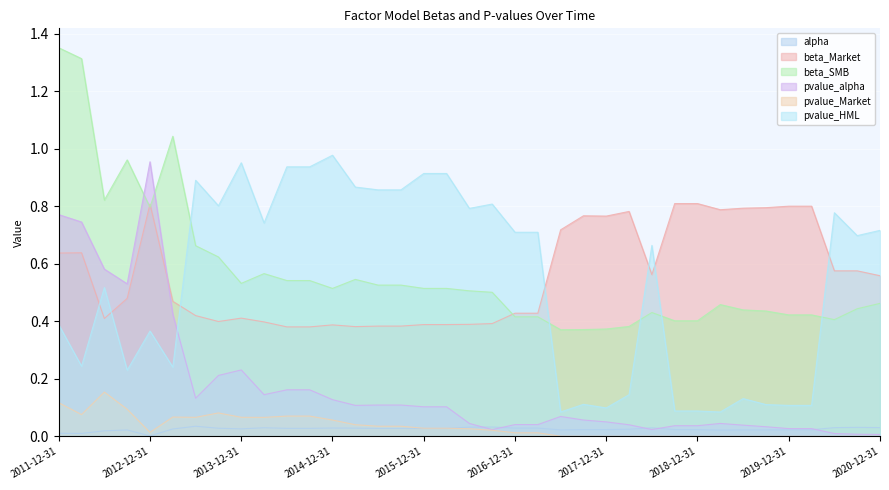

Reading left to right, transcribe all the data shown in this chart.

alpha: 2011-12-31=0.0	2012-03-31=0.0	2012-06-30=0.0	2012-09-30=0.0	2012-12-31=0.0	2013-03-31=0.0	2013-06-30=0.0	2013-09-30=0.0	2013-12-31=0.0	2014-03-31=0.0	2014-06-30=0.0	2014-09-30=0.0	2014-12-31=0.0	2015-03-31=0.0	2015-06-30=0.0	2015-09-30=0.0	2015-12-31=0.0	2016-03-31=0.0	2016-06-30=0.0	2016-09-30=0.0	2016-12-31=0.0	2017-03-31=0.0	2017-06-30=0.0	2017-09-30=0.0	2017-12-31=0.0	2018-03-31=0.0	2018-06-30=0.0	2018-09-30=0.0	2018-12-31=0.0	2019-03-31=0.0	2019-06-30=0.0	2019-09-30=0.0	2019-12-31=0.0	2020-03-31=0.0	2020-06-30=0.0	2020-09-30=0.0	2020-12-31=0.0
beta_Market: 2011-12-31=0.6	2012-03-31=0.6	2012-06-30=0.4	2012-09-30=0.5	2012-12-31=0.8	2013-03-31=0.5	2013-06-30=0.4	2013-09-30=0.4	2013-12-31=0.4	2014-03-31=0.4	2014-06-30=0.4	2014-09-30=0.4	2014-12-31=0.4	2015-03-31=0.4	2015-06-30=0.4	2015-09-30=0.4	2015-12-31=0.4	2016-03-31=0.4	2016-06-30=0.4	2016-09-30=0.4	2016-12-31=0.4	2017-03-31=0.4	2017-06-30=0.7	2017-09-30=0.8	2017-12-31=0.8	2018-03-31=0.8	2018-06-30=0.6	2018-09-30=0.8	2018-12-31=0.8	2019-03-31=0.8	2019-06-30=0.8	2019-09-30=0.8	2019-12-31=0.8	2020-03-31=0.8	2020-06-30=0.6	2020-09-30=0.6	2020-12-31=0.6
beta_SMB: 2011-12-31=1.4	2012-03-31=1.3	2012-06-30=0.8	2012-09-30=1.0	2012-12-31=0.8	2013-03-31=1.0	2013-06-30=0.7	2013-09-30=0.6	2013-12-31=0.5	2014-03-31=0.6	2014-06-30=0.5	2014-09-30=0.5	2014-12-31=0.5	2015-03-31=0.5	2015-06-30=0.5	2015-09-30=0.5	2015-12-31=0.5	2016-03-31=0.5	2016-06-30=0.5	2016-09-30=0.5	2016-12-31=0.4	2017-03-31=0.4	2017-06-30=0.4	2017-09-30=0.4	2017-12-31=0.4	2018-03-31=0.4	2018-06-30=0.4	2018-09-30=0.4	2018-12-31=0.4	2019-03-31=0.5	2019-06-30=0.4	2019-09-30=0.4	2019-12-31=0.4	2020-03-31=0.4	2020-06-30=0.4	2020-09-30=0.4	2020-12-31=0.5
pvalue_alpha: 2011-12-31=0.8	2012-03-31=0.7	2012-06-30=0.6	2012-09-30=0.5	2012-12-31=1.0	2013-03-31=0.4	2013-06-30=0.1	2013-09-30=0.2	2013-12-31=0.2	2014-03-31=0.1	2014-06-30=0.2	2014-09-30=0.2	2014-12-31=0.1	2015-03-31=0.1	2015-06-30=0.1	2015-09-30=0.1	2015-12-31=0.1	2016-03-31=0.1	2016-06-30=0.0	2016-09-30=0.0	2016-12-31=0.0	2017-03-31=0.0	2017-06-30=0.1	2017-09-30=0.1	2017-12-31=0.1	2018-03-31=0.0	2018-06-30=0.0	2018-09-30=0.0	2018-12-31=0.0	2019-03-31=0.0	2019-06-30=0.0	2019-09-30=0.0	2019-12-31=0.0	2020-03-31=0.0	2020-06-30=0.0	2020-09-30=0.0	2020-12-31=0.0
pvalue_Market: 2011-12-31=0.1	2012-03-31=0.1	2012-06-30=0.2	2012-09-30=0.1	2012-12-31=0.0	2013-03-31=0.1	2013-06-30=0.1	2013-09-30=0.1	2013-12-31=0.1	2014-03-31=0.1	2014-06-30=0.1	2014-09-30=0.1	2014-12-31=0.1	2015-03-31=0.0	2015-06-30=0.0	2015-09-30=0.0	2015-12-31=0.0	2016-03-31=0.0	2016-06-30=0.0	2016-09-30=0.0	2016-12-31=0.0	2017-03-31=0.0	2017-06-30=0.0	2017-09-30=0.0	2017-12-31=0.0	2018-03-31=0.0	2018-06-30=0.0	2018-09-30=0.0	2018-12-31=0.0	2019-03-31=0.0	2019-06-30=0.0	2019-09-30=0.0	2019-12-31=0.0	2020-03-31=0.0	2020-06-30=0.0	2020-09-30=0.0	2020-12-31=0.0
pvalue_HML: 2011-12-31=0.4	2012-03-31=0.2	2012-06-30=0.5	2012-09-30=0.2	2012-12-31=0.4	2013-03-31=0.2	2013-06-30=0.9	2013-09-30=0.8	2013-12-31=1.0	2014-03-31=0.7	2014-06-30=0.9	2014-09-30=0.9	2014-12-31=1.0	2015-03-31=0.9	2015-06-30=0.9	2015-09-30=0.9	2015-12-31=0.9	2016-03-31=0.9	2016-06-30=0.8	2016-09-30=0.8	2016-12-31=0.7	2017-03-31=0.7	2017-06-30=0.1	2017-09-30=0.1	2017-12-31=0.1	2018-03-31=0.1	2018-06-30=0.7	2018-09-30=0.1	2018-12-31=0.1	2019-03-31=0.1	2019-06-30=0.1	2019-09-30=0.1	2019-12-31=0.1	2020-03-31=0.1	2020-06-30=0.8	2020-09-30=0.7	2020-12-31=0.7